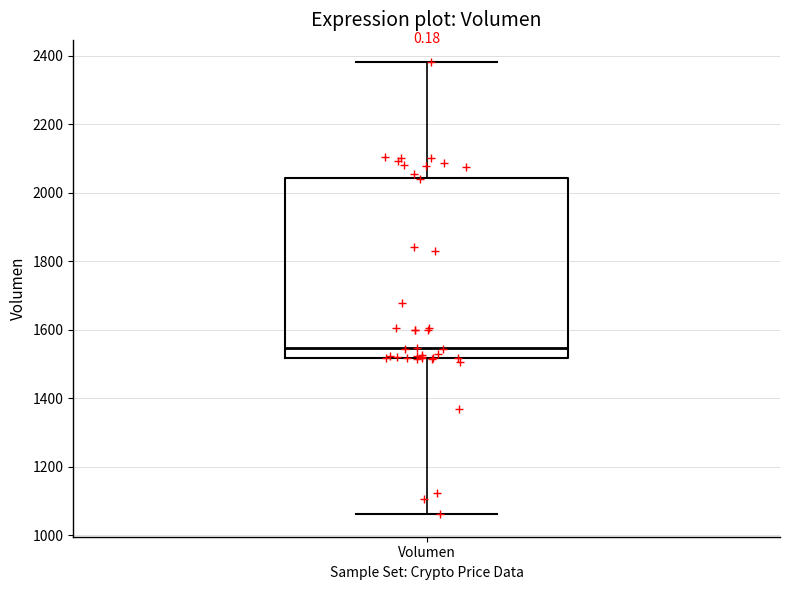

Read this box plot against the y-axis: the position of the median line, the range covered by the box, and the ends of both whiskers. The values are not printed on the chart, so give them approximately, as read against the axis.

median 1540, box 1520 to 2040, whiskers 1060 to 2380